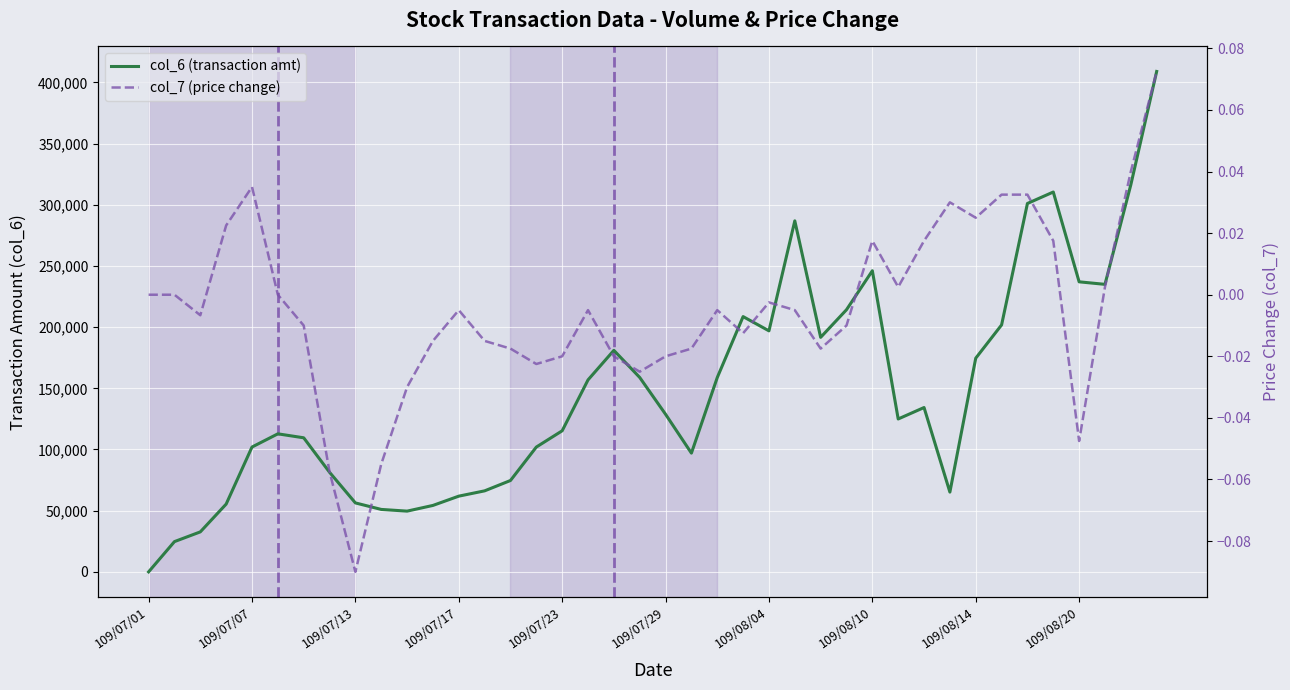

At which category is the sum across all series the highest?

39